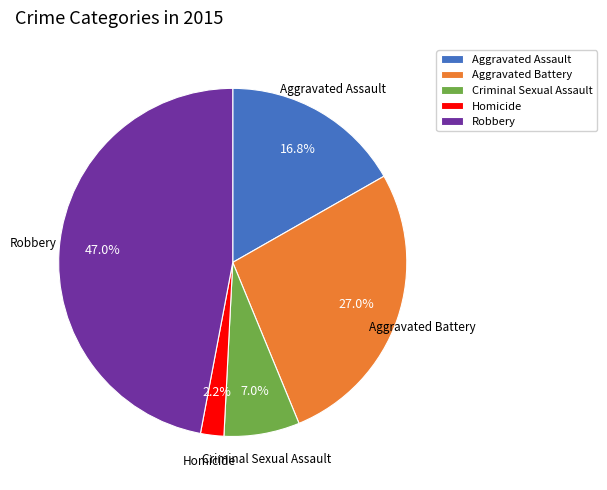

Count the number of slices in the pie.

5